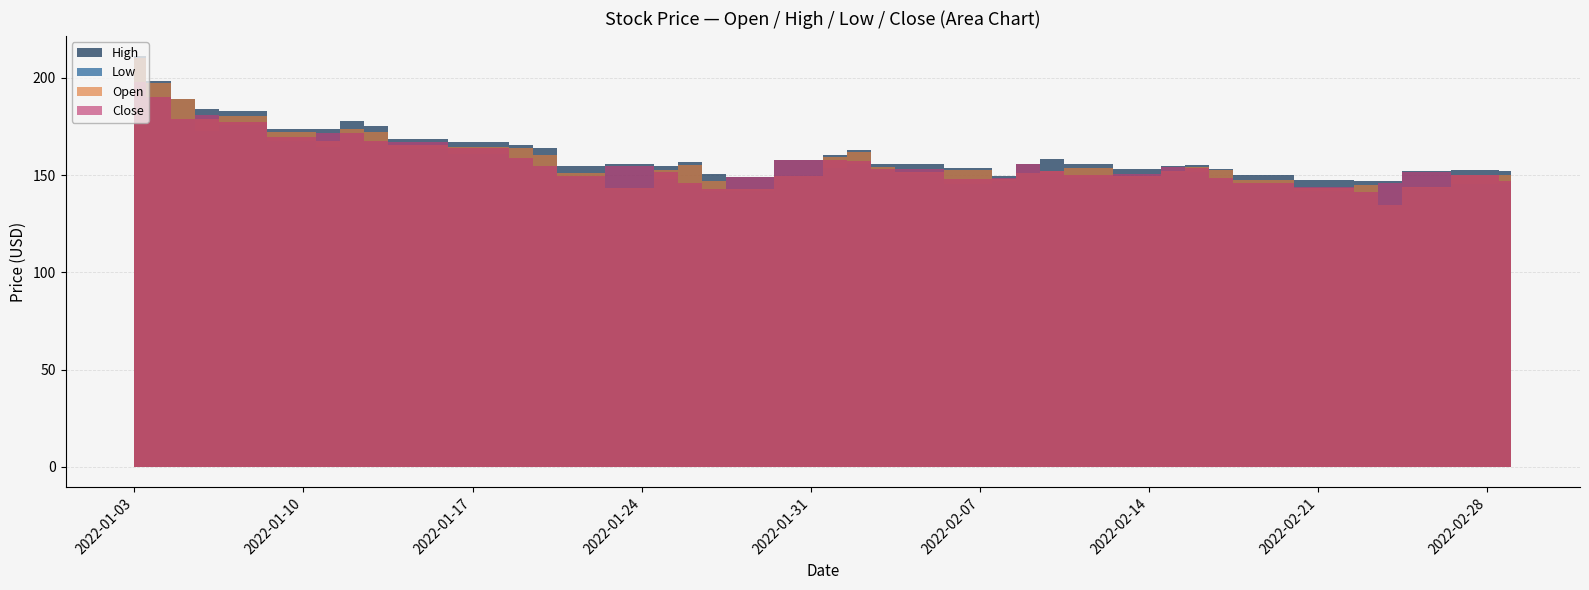

What is the highest value of the High series?

211.1